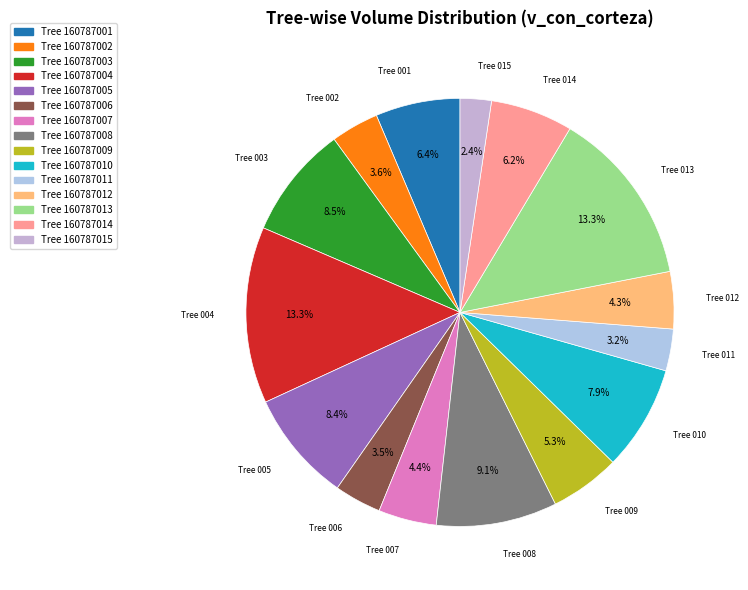

Count the number of slices in the pie.

15